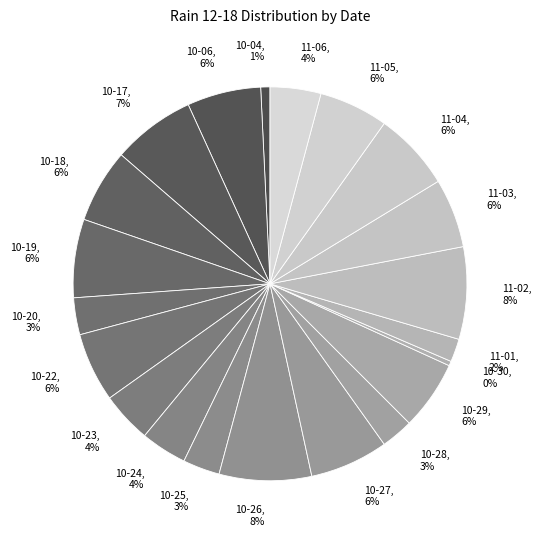

To the nearest percent, what is the average slice percentage?

5%